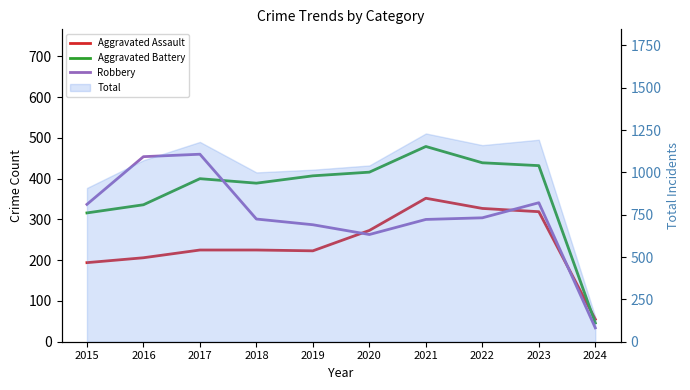

How many values in the Aggravated Assault series are below 225?

4